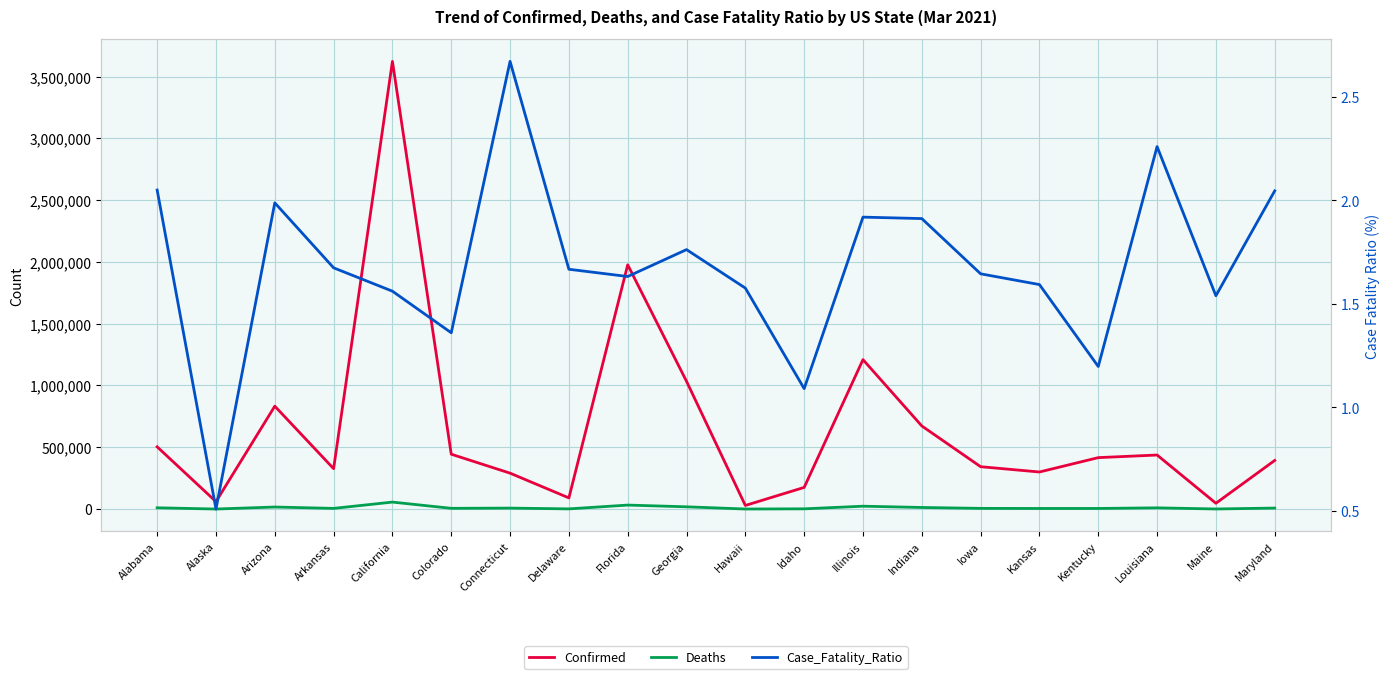

Which category has the highest value in the Confirmed series?

California